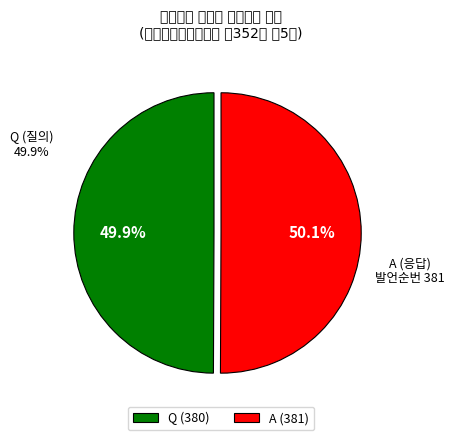

Which slice is the smallest?

Q